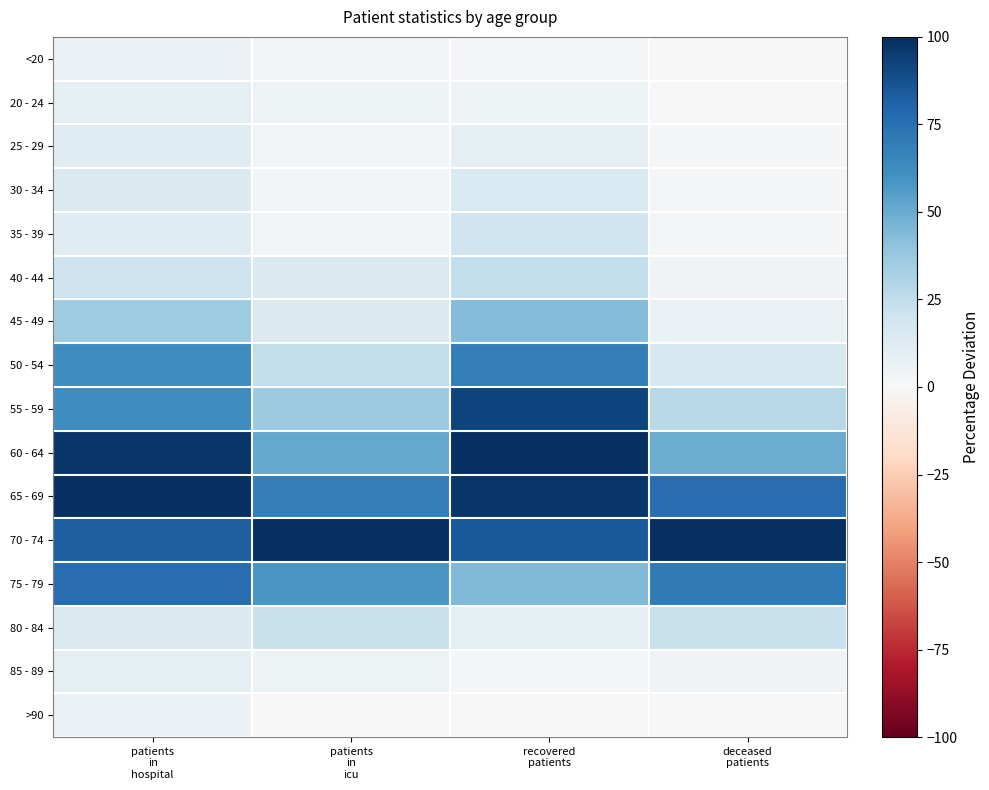

At which category is the sum across all series the highest?

recovered
patients